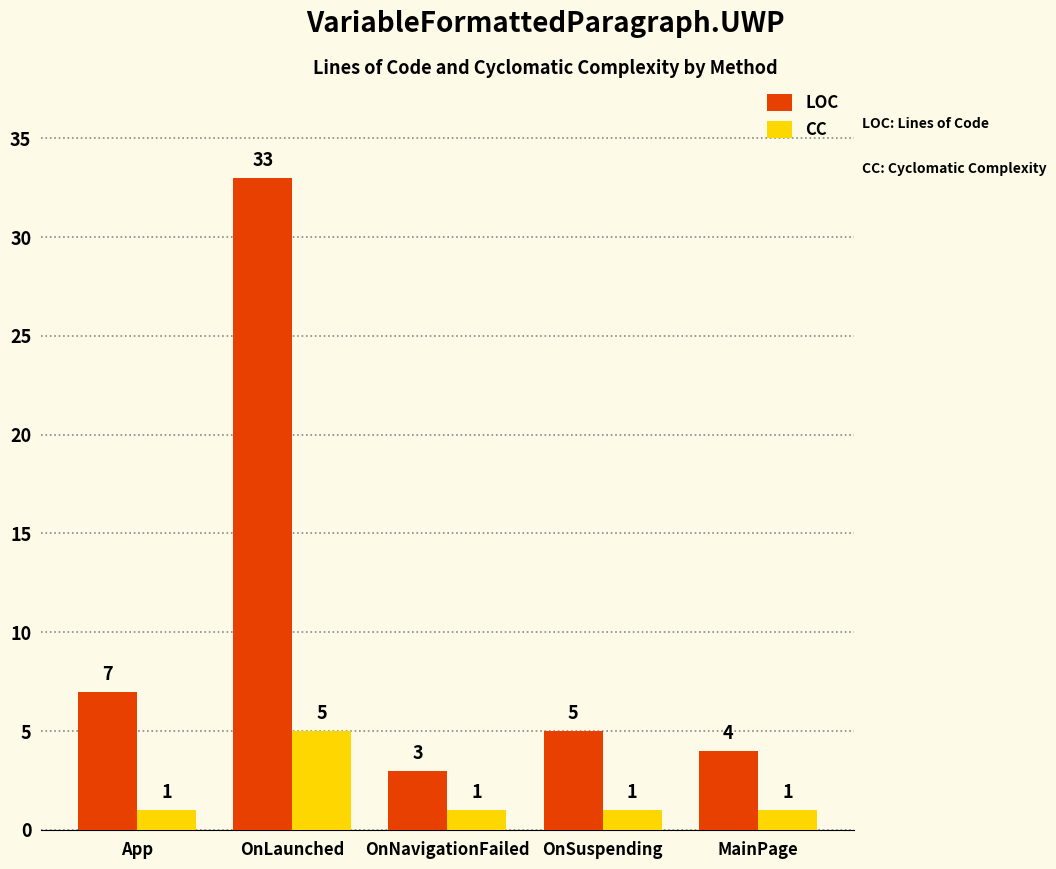

Which series has the largest range (max minus min)?

LOC